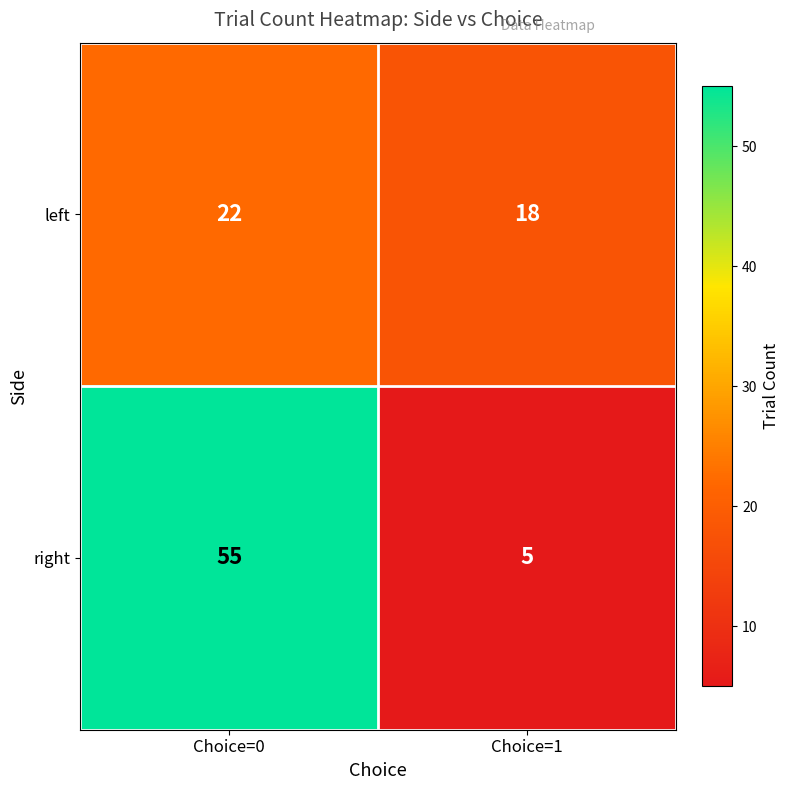

What is the sum of all left values?

40